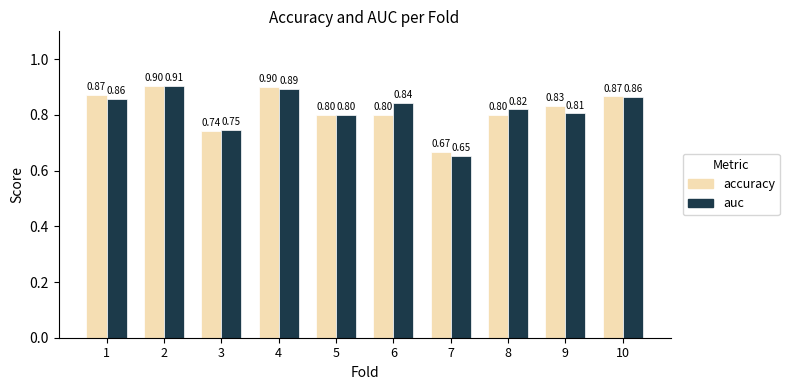

What are all the series names shown in the legend?

accuracy, auc